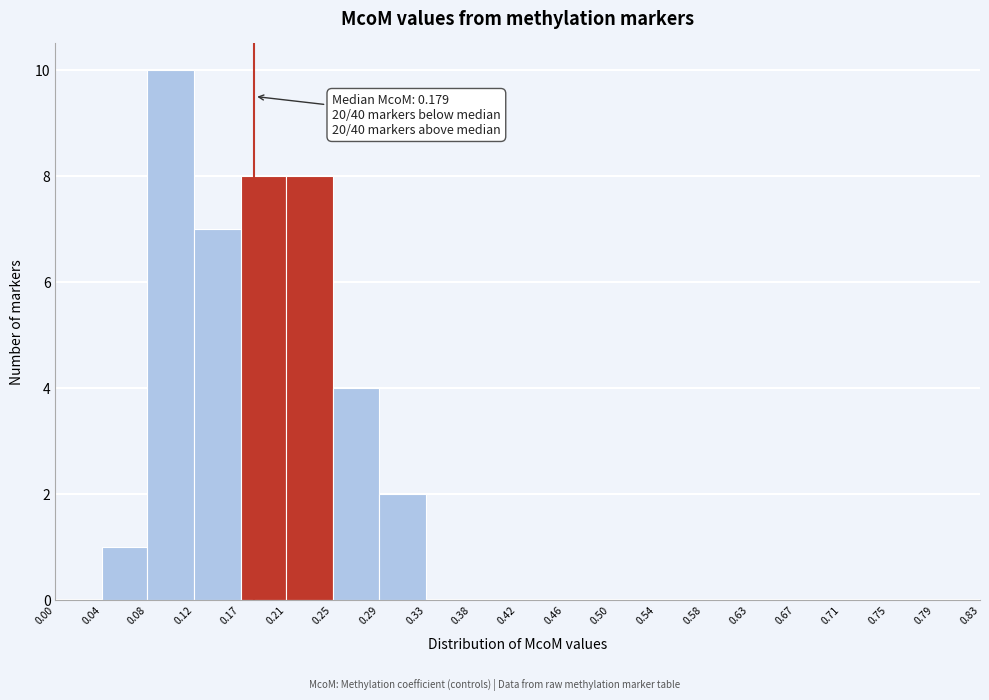

Which range on the x-axis has the tallest bar?

0.08 to 0.12